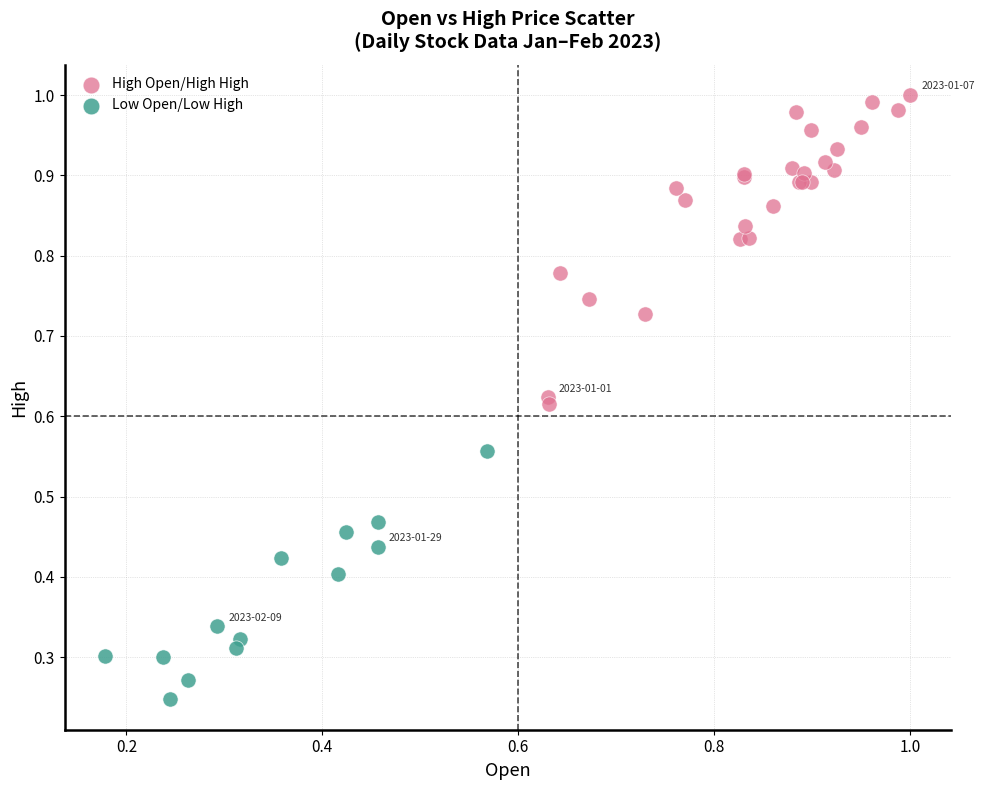

Which series reaches the minimum Y coordinate?

Low Open/Low High